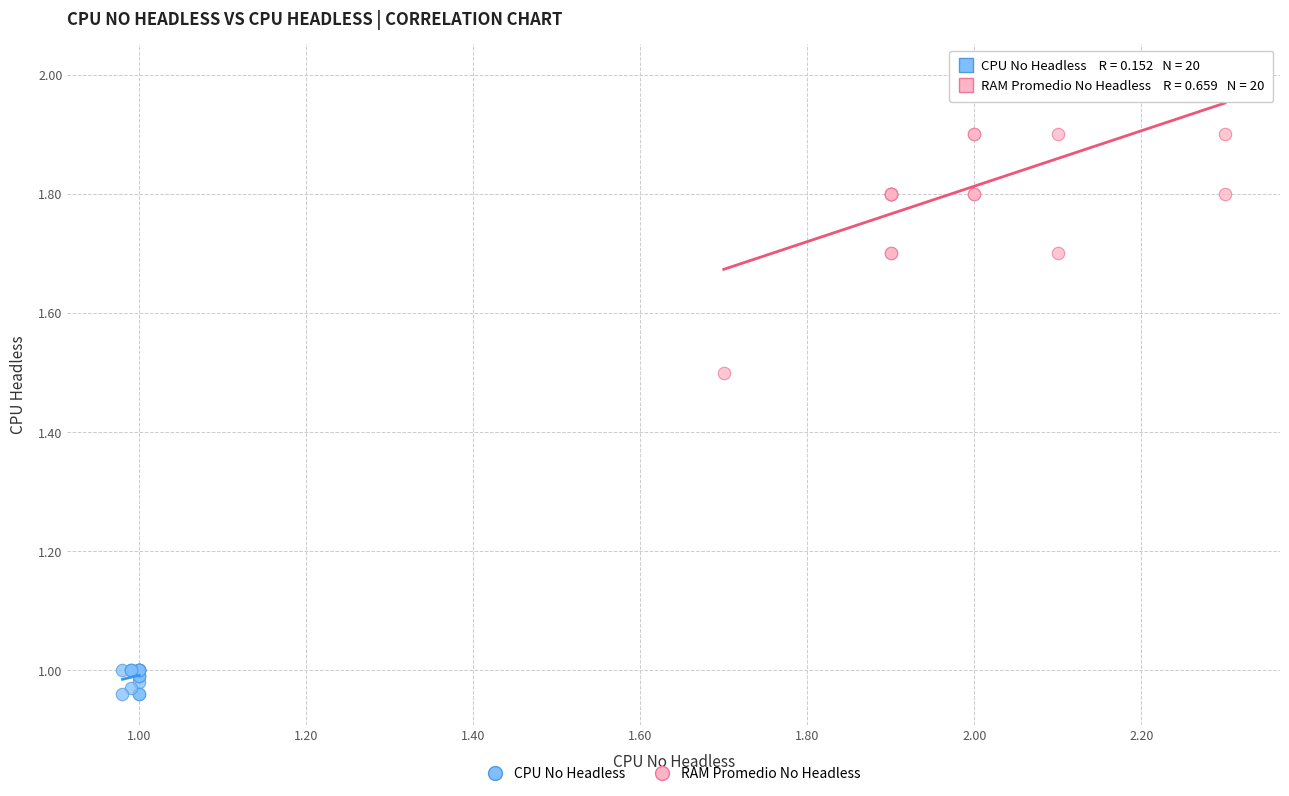

Which series has the largest Y range (max minus min)?

RAM Promedio No Headless